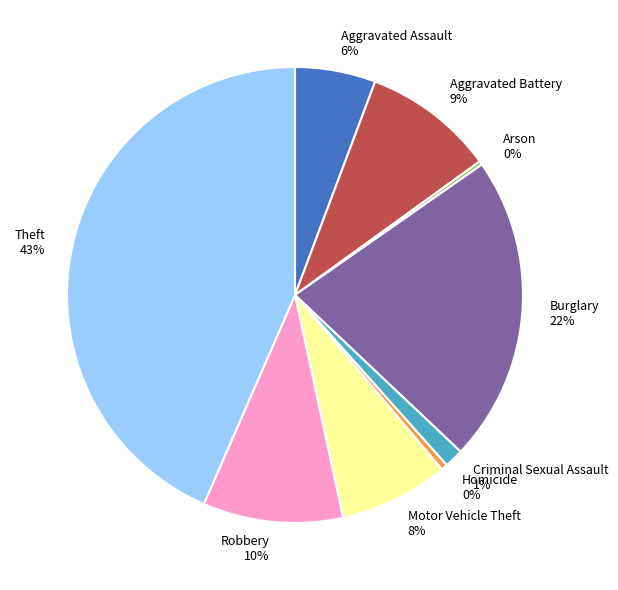

Is it true that Burglary is 30% of the pie?

False